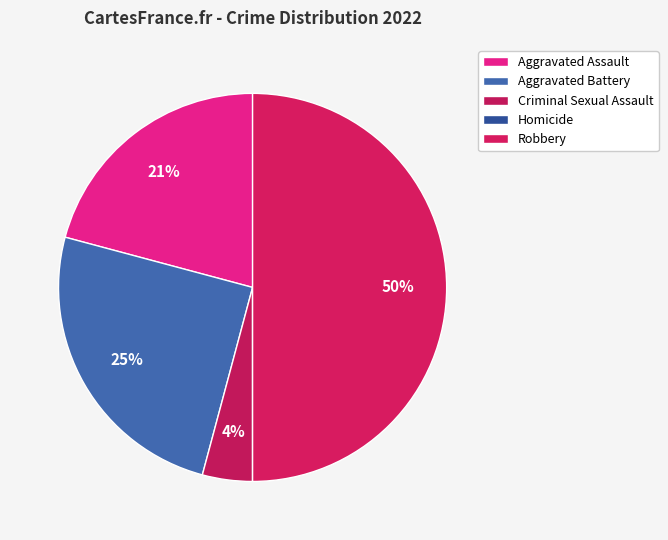

Does any single category account for the majority?

No